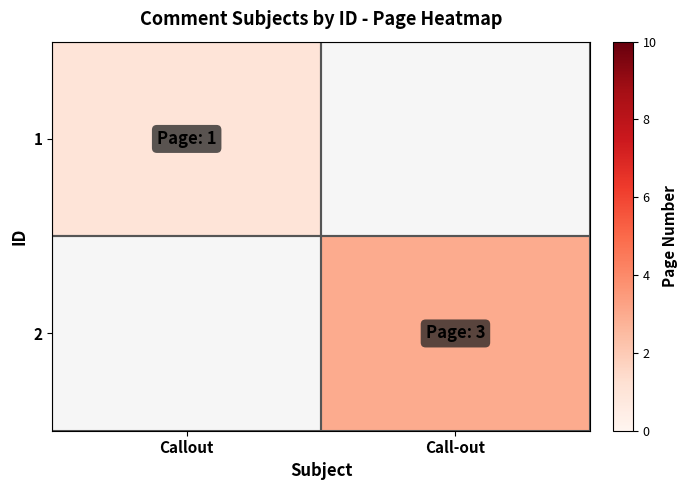

What is the difference between the maximum and minimum values in the 1 series?

1